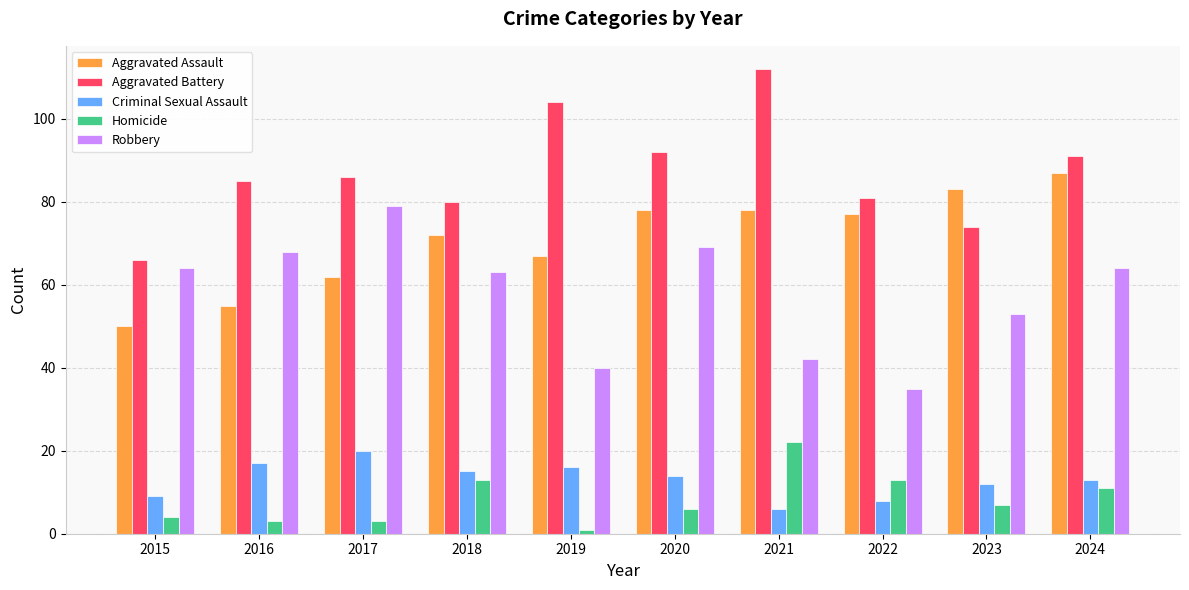

At which label is Aggravated Assault closest to 68?

2019